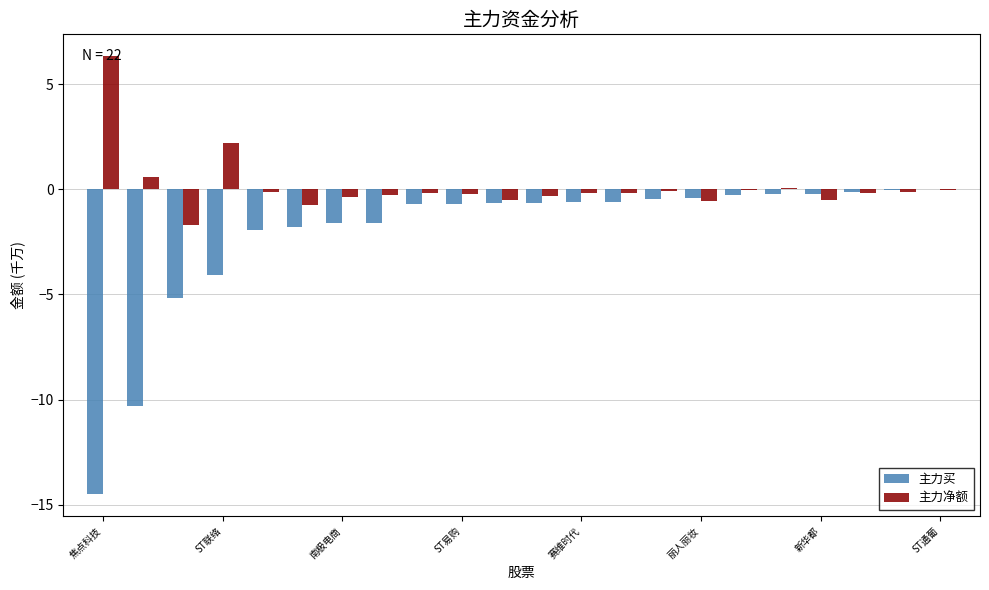

Which series has the largest total across all categories?

主力净额